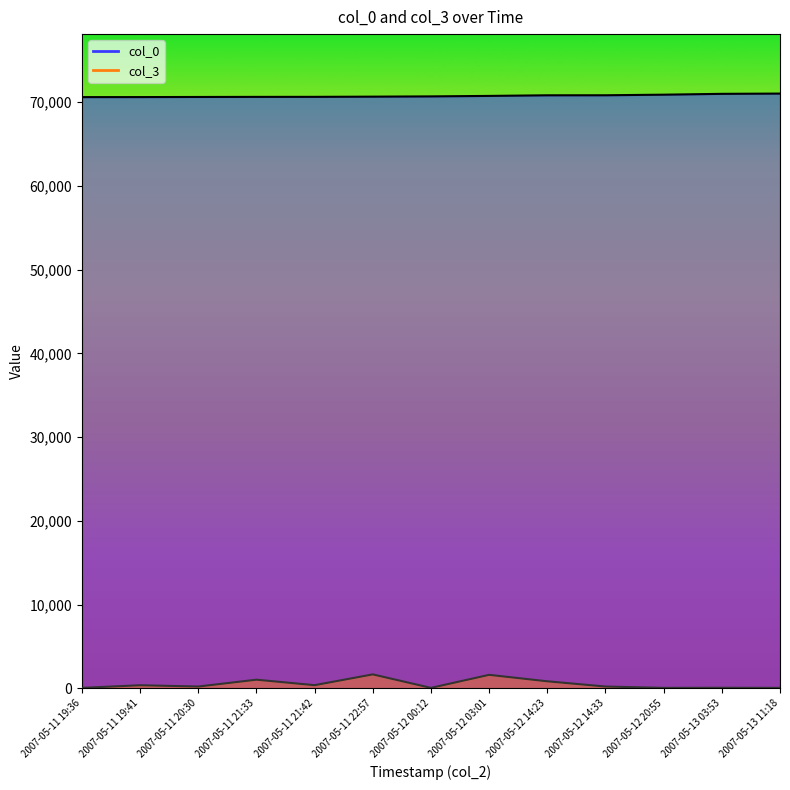

Is the value of col_3 at 2007-05-13 03:53 greater than the value of col_0 at 2007-05-12 14:23?

No